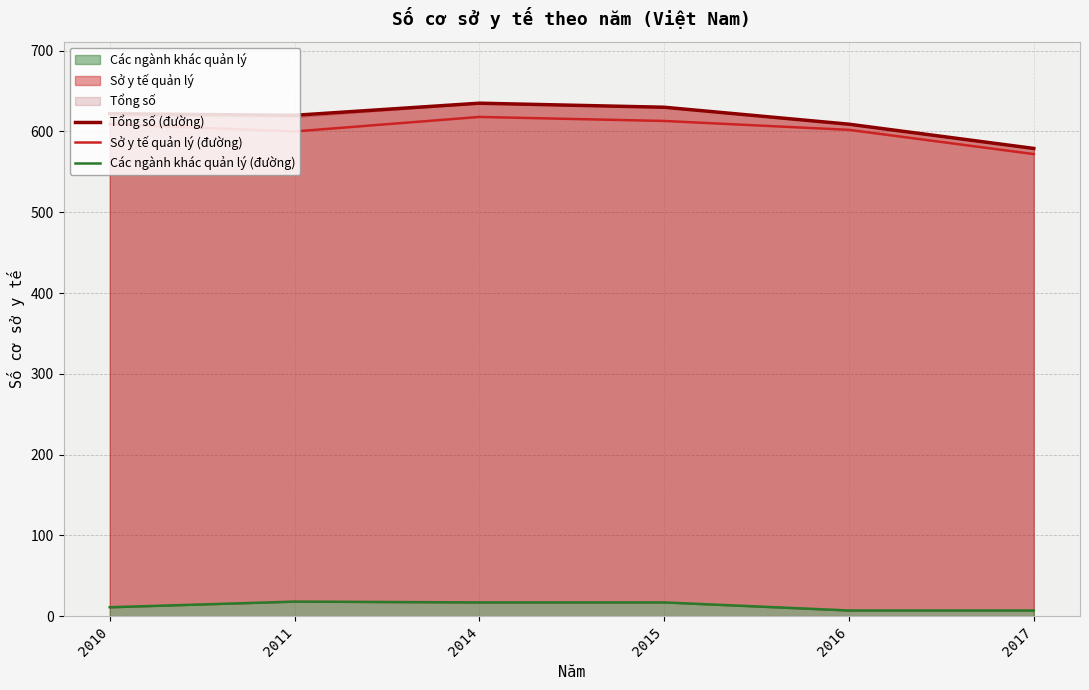

List the series in order of their peak value, highest first.

Tổng số (đường), Sở y tế quản lý (đường), Các ngành khác quản lý (đường)